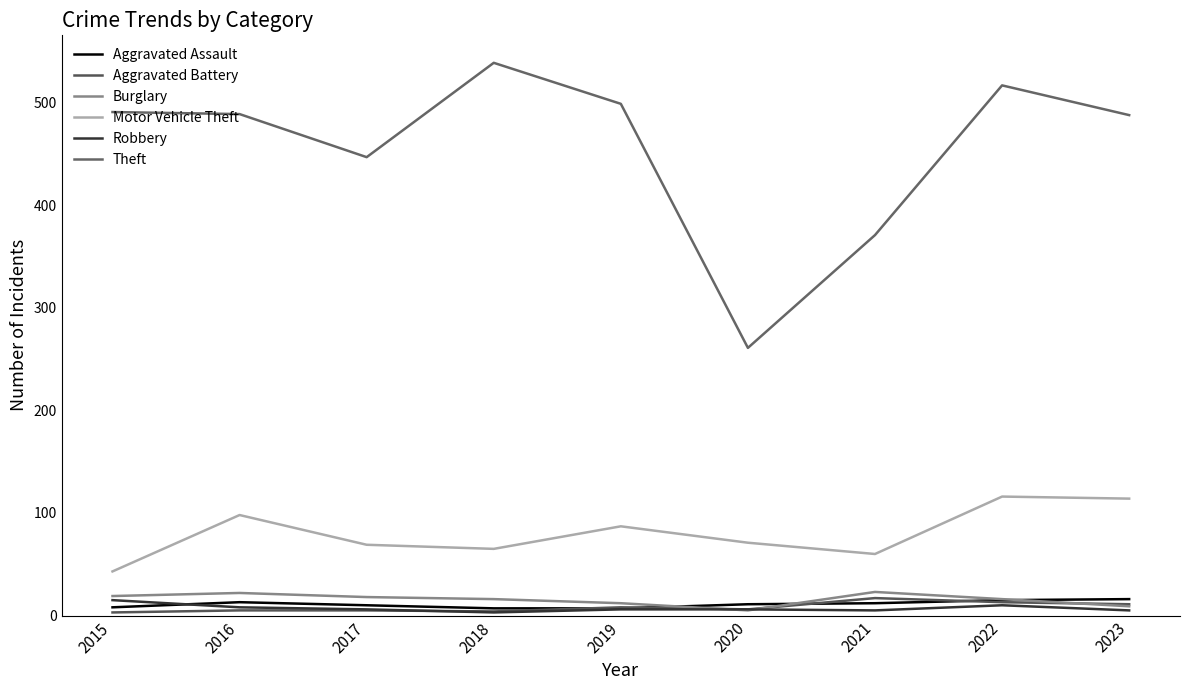

Reading right to left, what are all the values shown in this chart?

Aggravated Assault: 16	15	12	11	7	7	10	13	8
Aggravated Battery: 11	13	17	6	8	4	5	5	3
Burglary: 9	16	23	5	12	16	18	22	19
Motor Vehicle Theft: 114	116	60	71	87	65	69	98	43
Robbery: 5	10	5	6	6	3	6	8	15
Theft: 488	517	371	261	499	539	447	489	491